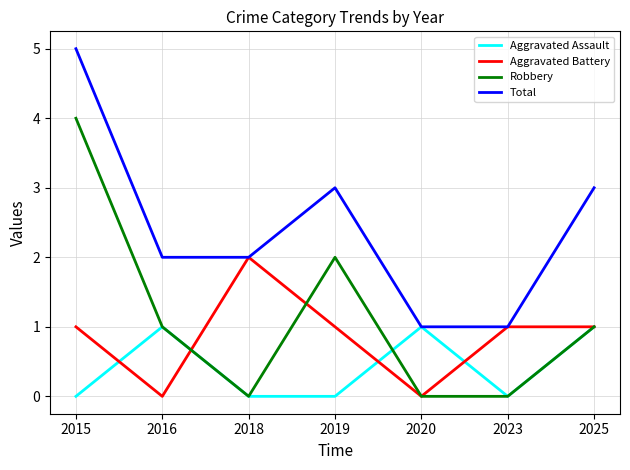

What is the maximum value shown in the chart?

5